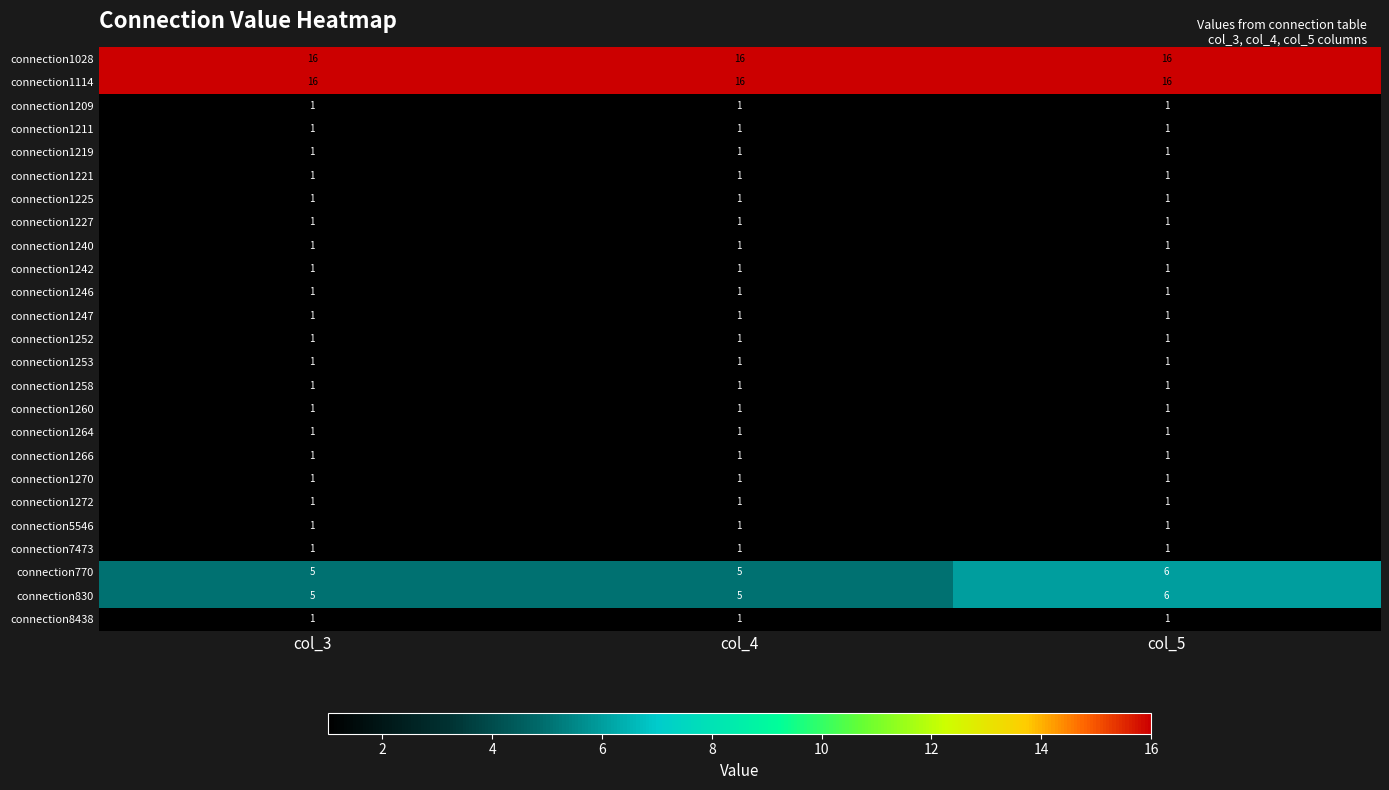

What is the sum of the connection1114 values at col_3 and col_5?

32